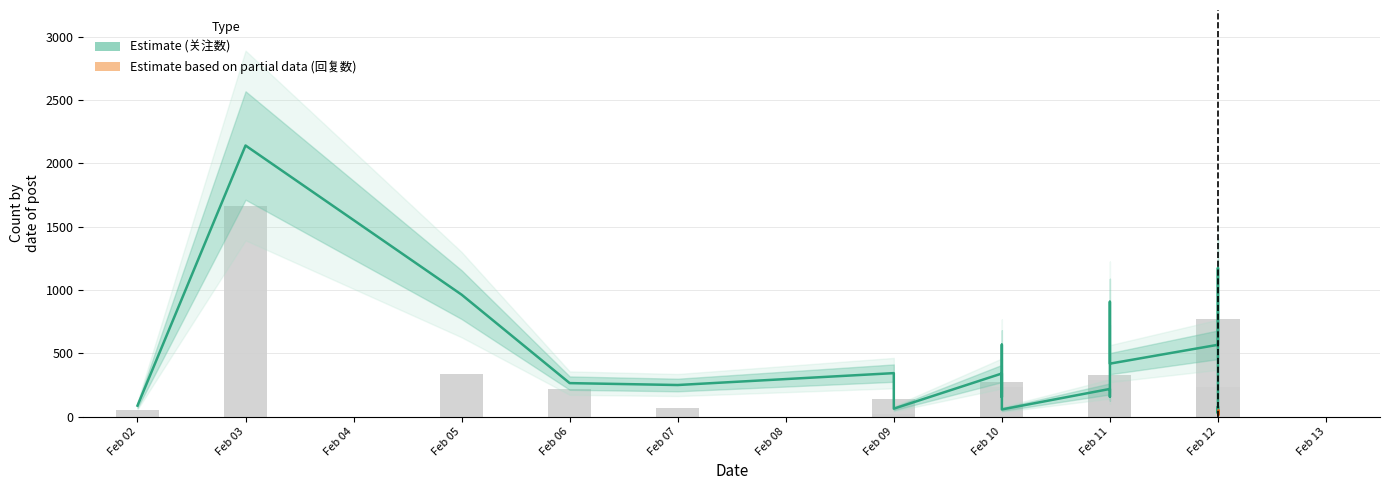

Which has a higher value, Feb 10 or Feb 10?

Feb 10